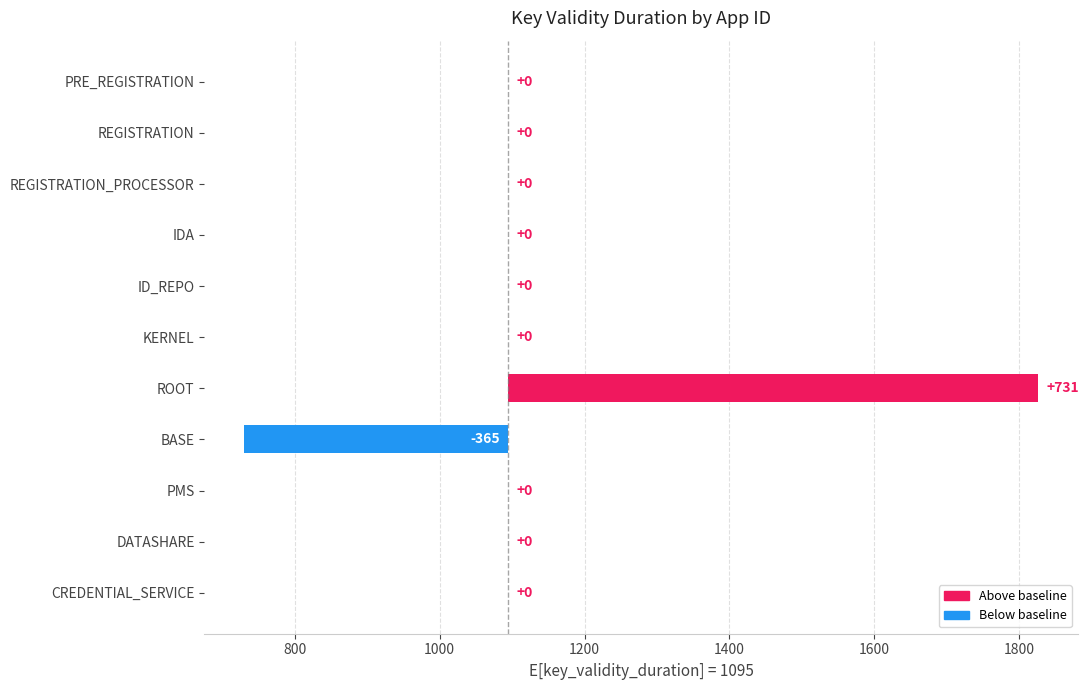

Reading left to right, transcribe all the data shown in this chart.

0	0	0	0	0	0	731	-365	0	0	0